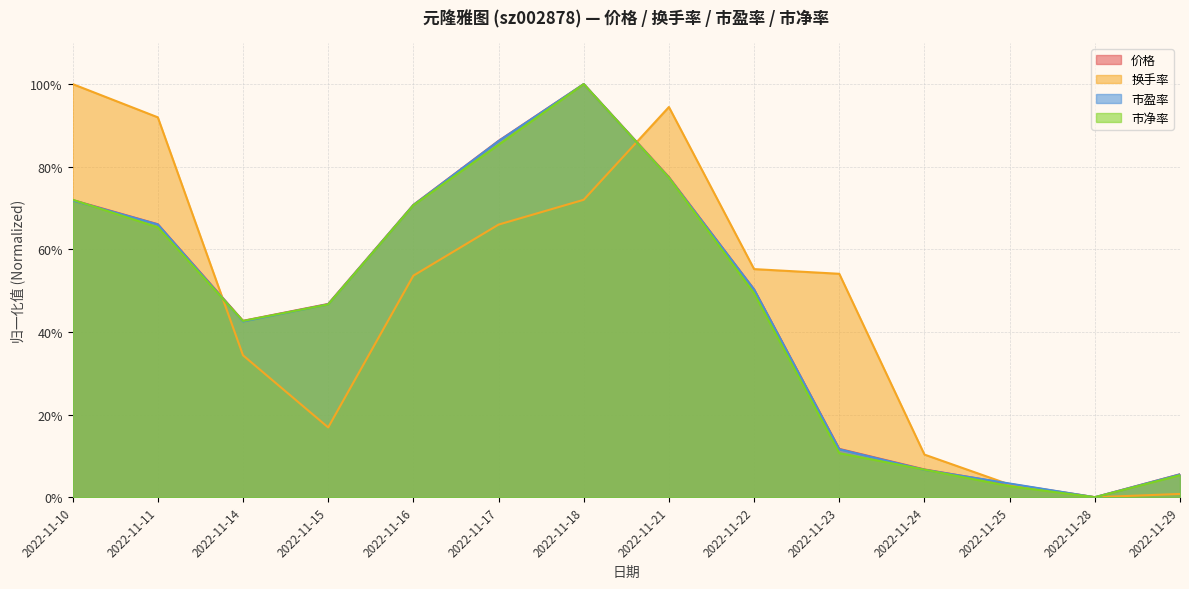

Reading left to right, transcribe all the data shown in this chart.

价格: 2022-11-10=71.9	2022-11-11=66.1	2022-11-14=42.7	2022-11-15=46.8	2022-11-16=70.8	2022-11-17=86.3	2022-11-18=100.0	2022-11-21=77.5	2022-11-22=50.3	2022-11-23=11.7	2022-11-24=6.7	2022-11-25=3.2	2022-11-28=0.0	2022-11-29=5.6
换手率: 2022-11-10=100.0	2022-11-11=92.0	2022-11-14=34.4	2022-11-15=16.9	2022-11-16=53.6	2022-11-17=66.0	2022-11-18=72.0	2022-11-21=94.4	2022-11-22=55.2	2022-11-23=54.1	2022-11-24=10.3	2022-11-25=3.1	2022-11-28=0.0	2022-11-29=0.8
市盈率: 2022-11-10=71.8	2022-11-11=66.0	2022-11-14=42.5	2022-11-15=46.7	2022-11-16=70.7	2022-11-17=86.2	2022-11-18=100.0	2022-11-21=77.3	2022-11-22=50.3	2022-11-23=11.6	2022-11-24=6.6	2022-11-25=3.3	2022-11-28=0.0	2022-11-29=5.5
市净率: 2022-11-10=72.0	2022-11-11=65.3	2022-11-14=42.7	2022-11-15=46.7	2022-11-16=70.7	2022-11-17=85.3	2022-11-18=100.0	2022-11-21=77.3	2022-11-22=49.3	2022-11-23=10.7	2022-11-24=6.7	2022-11-25=2.7	2022-11-28=0.0	2022-11-29=5.3